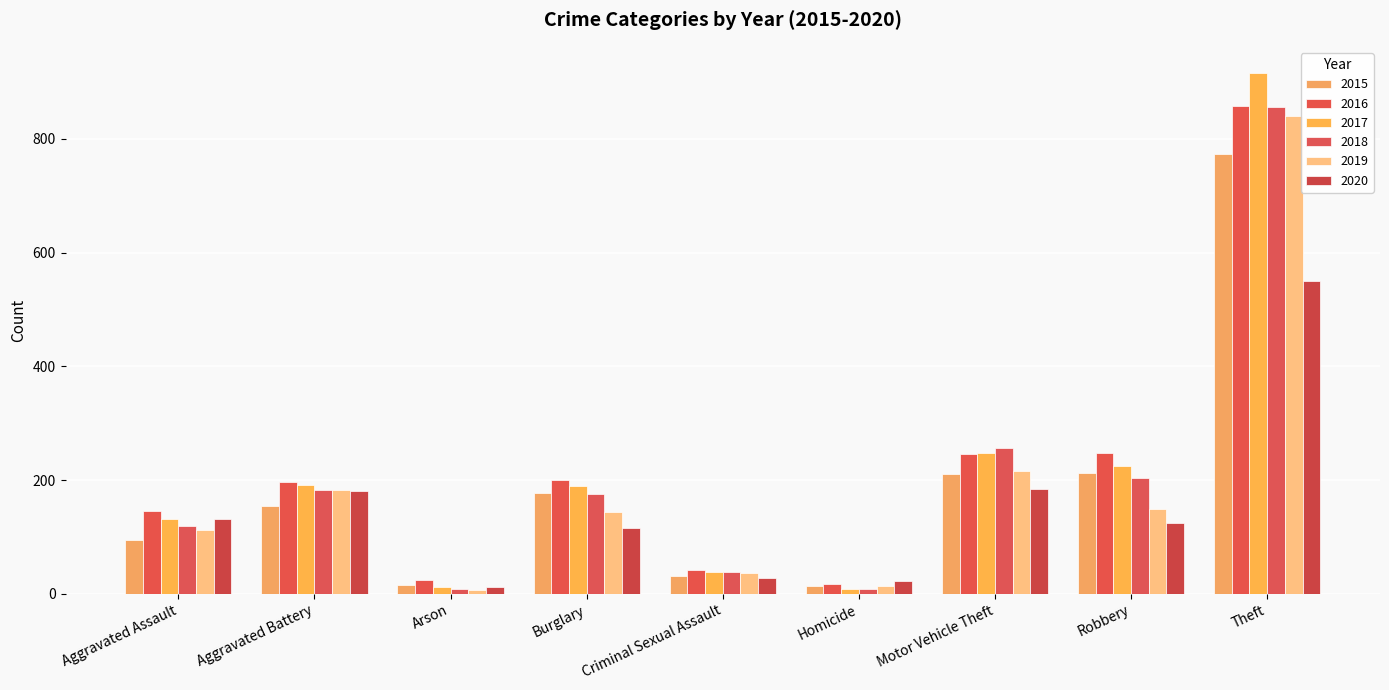

How many categories are shown in the chart?

9